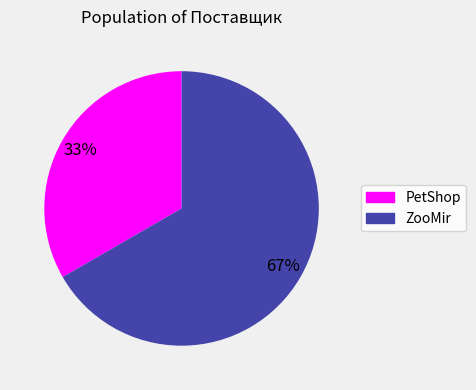

To the nearest percent, what is the average slice percentage?

50%